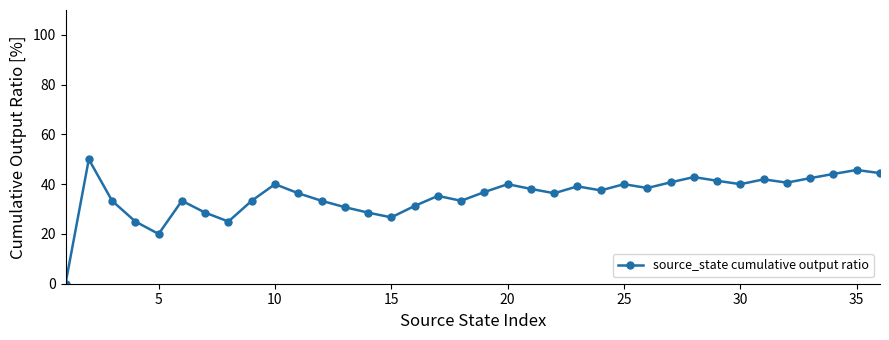

What is the difference between the second highest and second lowest values?

25.7